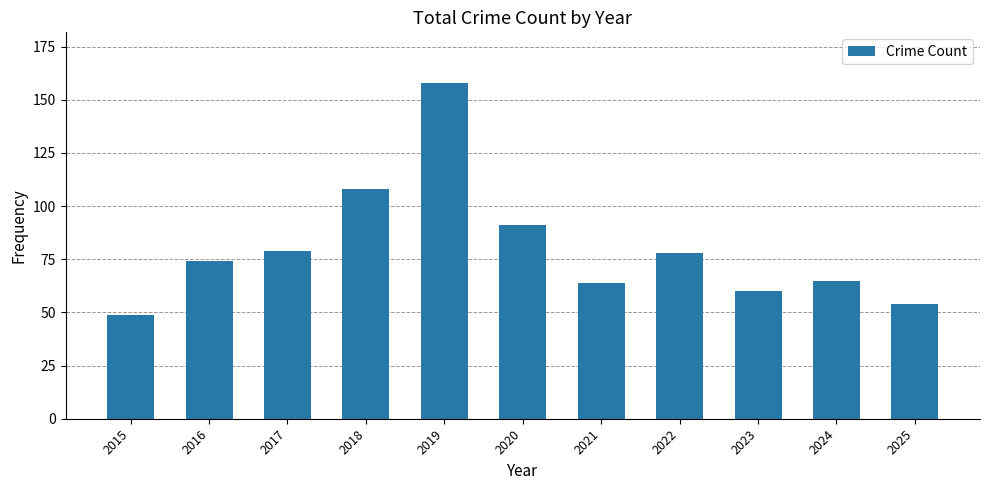

How many bars are there in total?

11